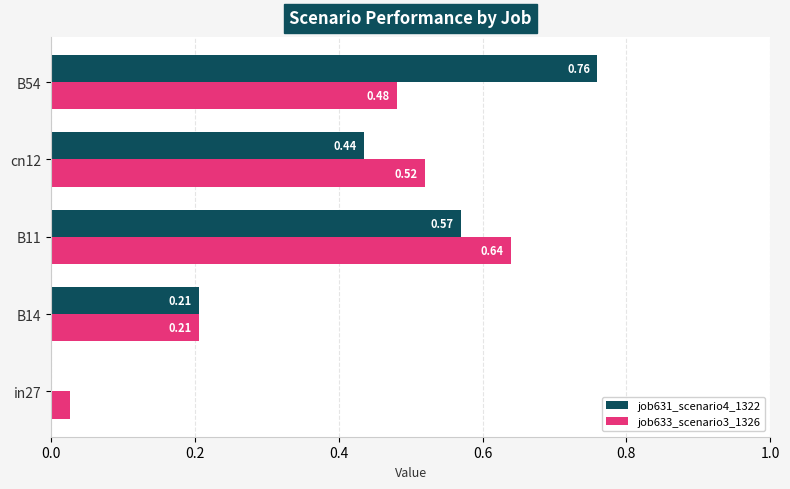

Which series changed the most between B14 and cn12?

job633_scenario3_1326